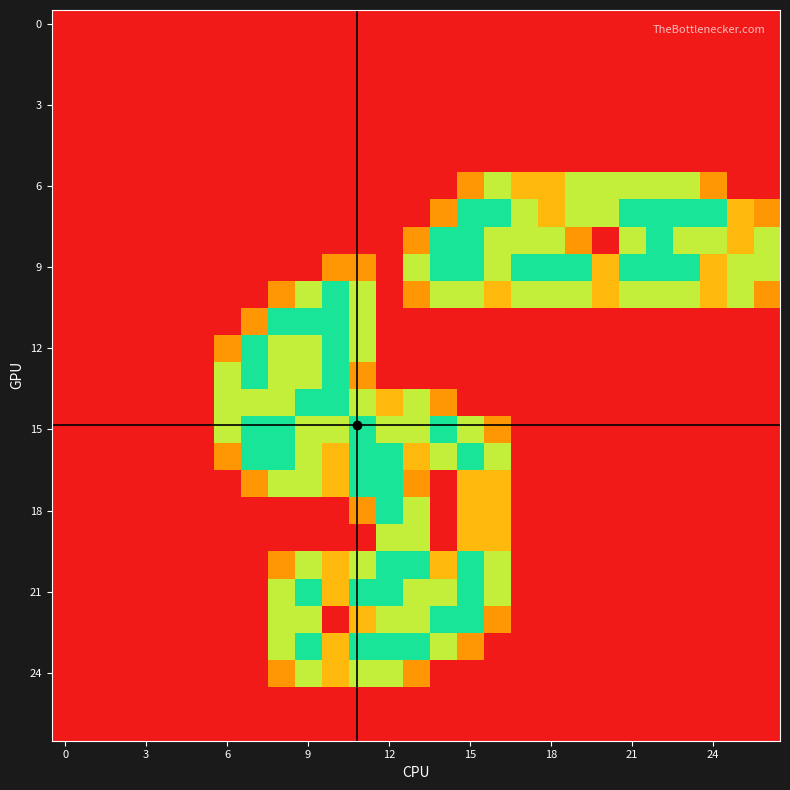

Which series has the largest total across all categories?

9